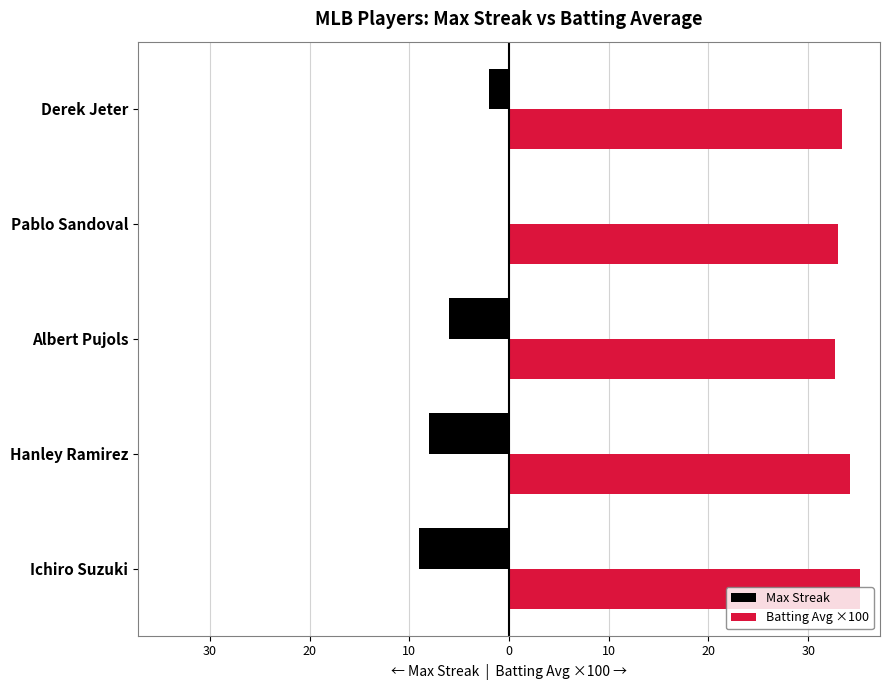

What are all the series names shown in the legend?

Max Streak, Batting Avg ×100